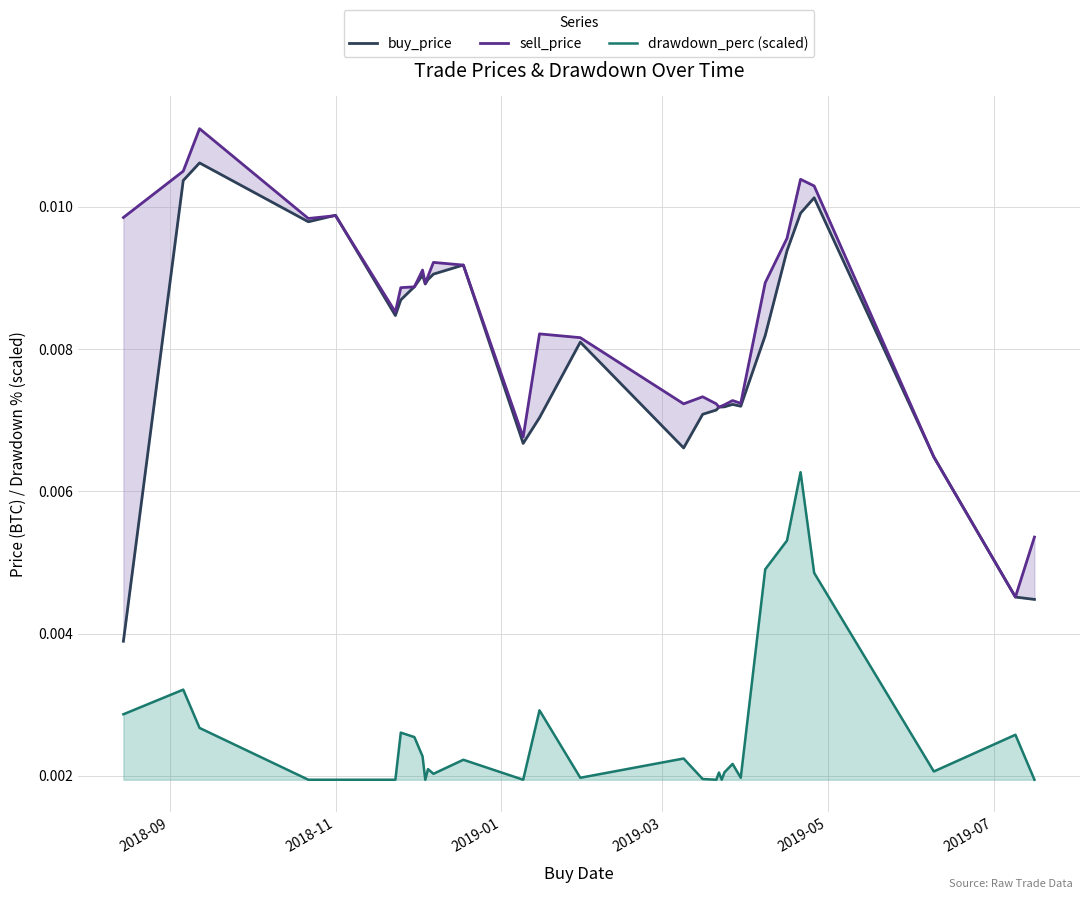

True or false: drawdown_perc (scaled) and buy_price cross at least once.

False